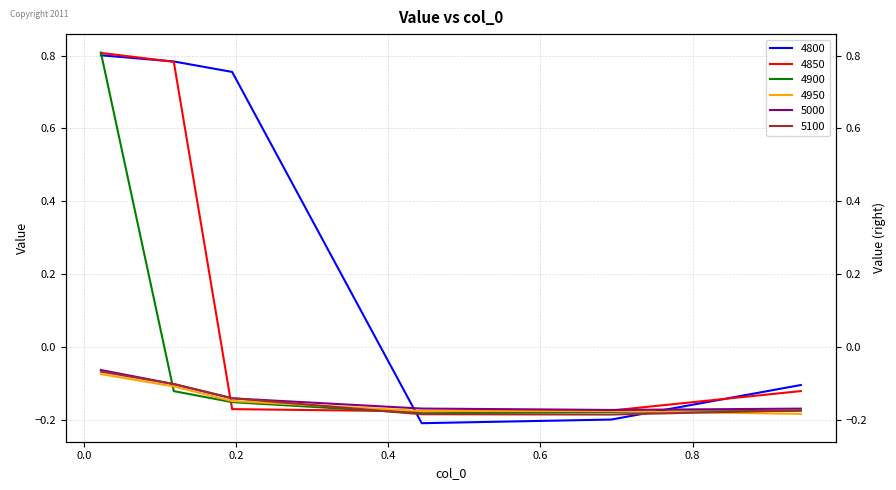

Which series has the largest total across all categories?

4800